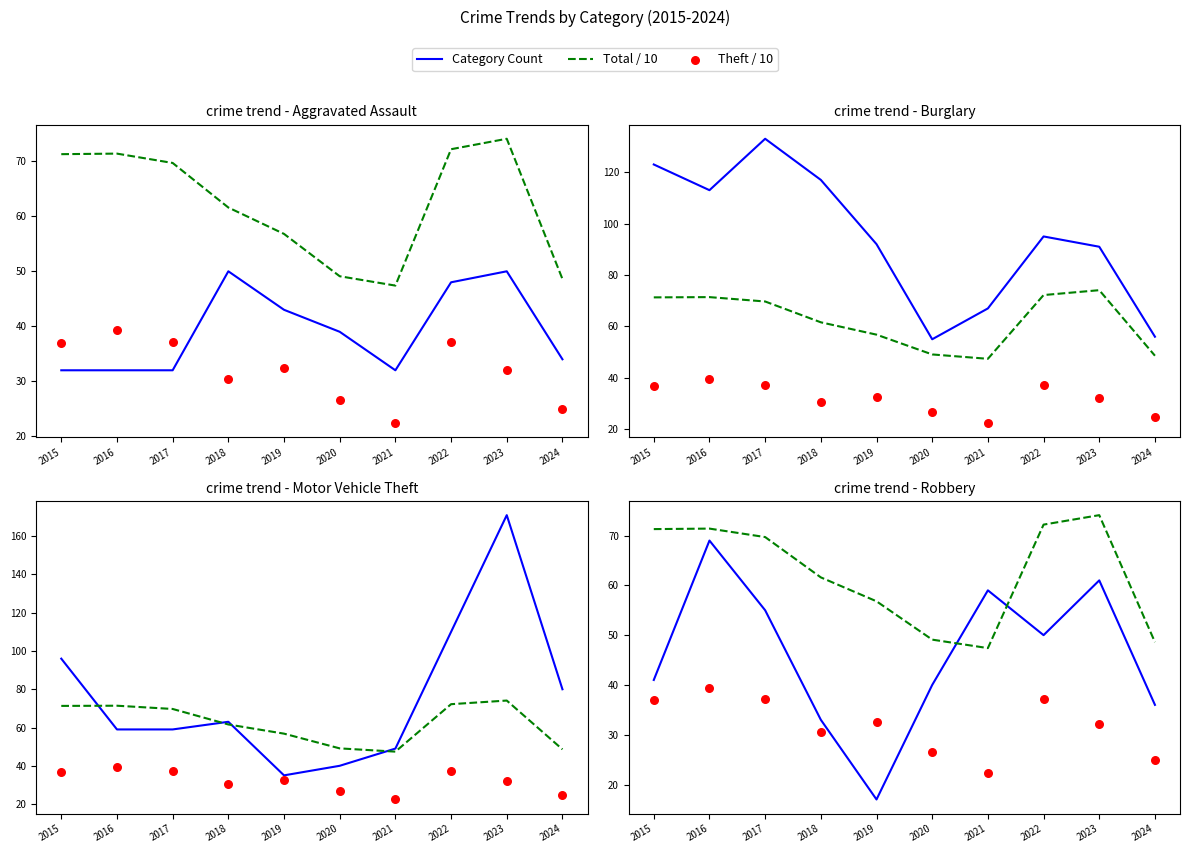

Is the value of Total / 10 at 2021 greater than the value of Theft / 10 at 2017?

Yes